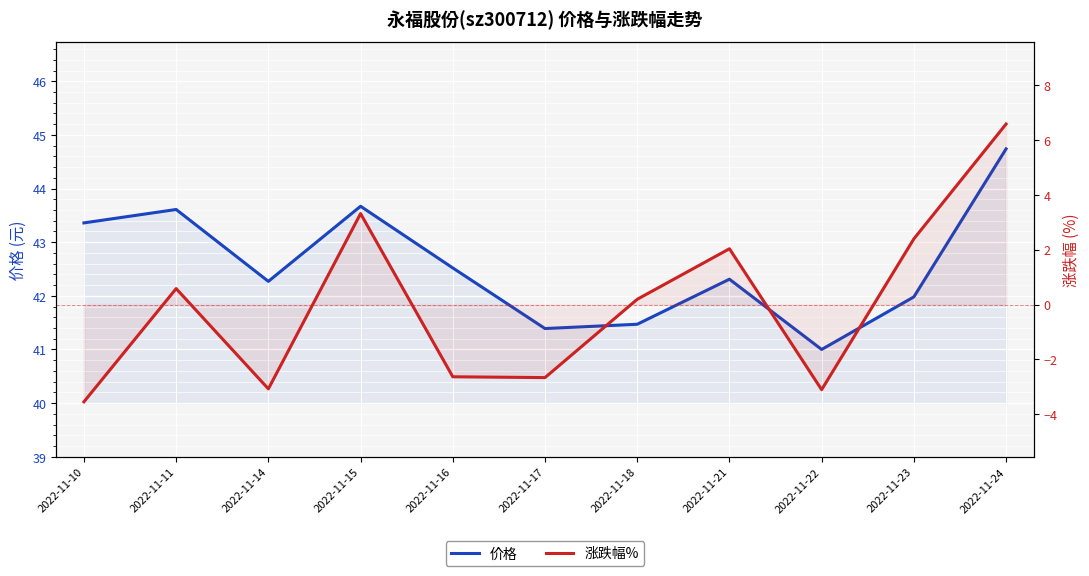

What is the total value across all series at 2022-11-22?

37.9